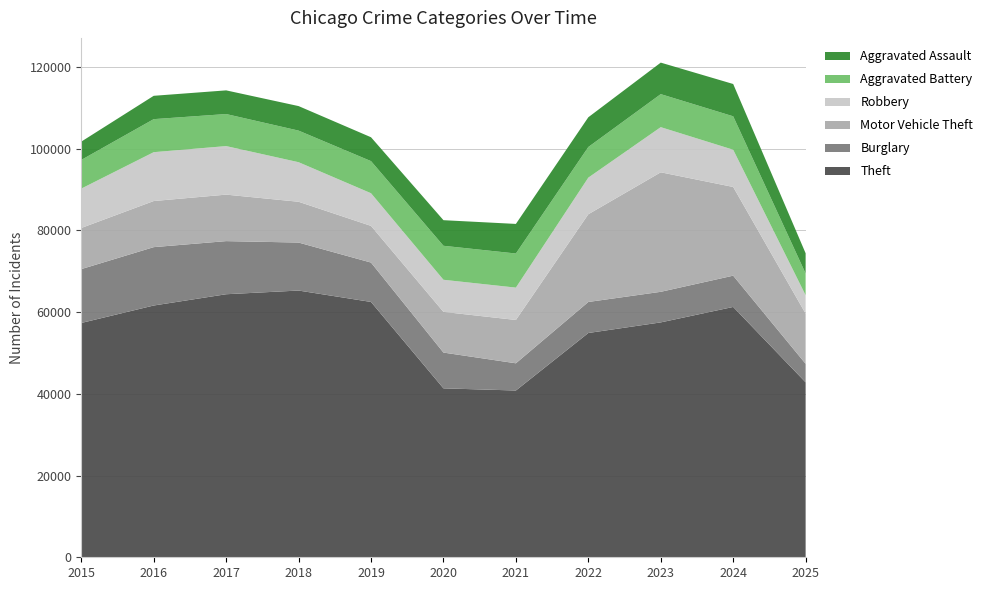

Reading left to right, what are all the values shown in this chart?

Theft: 57353	61625	64386	65290	62499	41350	40821	54899	57493	61278	42822
Burglary: 13184	14289	13001	11747	9639	8758	6661	7594	7486	7653	4537
Motor Vehicle Theft: 10068	11285	11380	9985	8978	9962	10605	21472	29255	21711	12277
Robbery: 9638	11960	11881	9681	7995	7855	7920	8964	11052	9115	4504
Aggravated Battery: 7018	8085	7845	7734	7858	8320	8348	7495	8080	8183	5323
Aggravated Assault: 4480	5713	5793	6002	5841	6265	7242	7281	7712	7905	4951